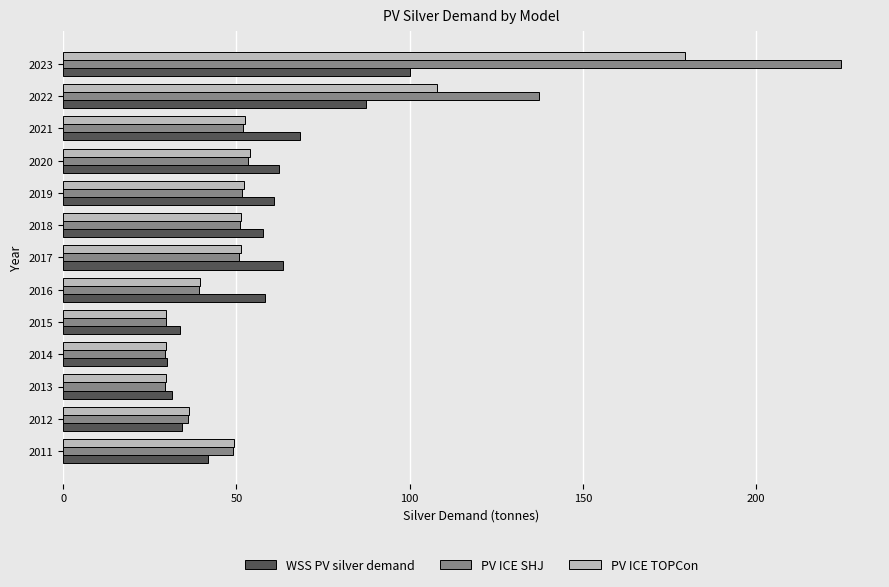

Which series has the largest range (max minus min)?

PV ICE SHJ